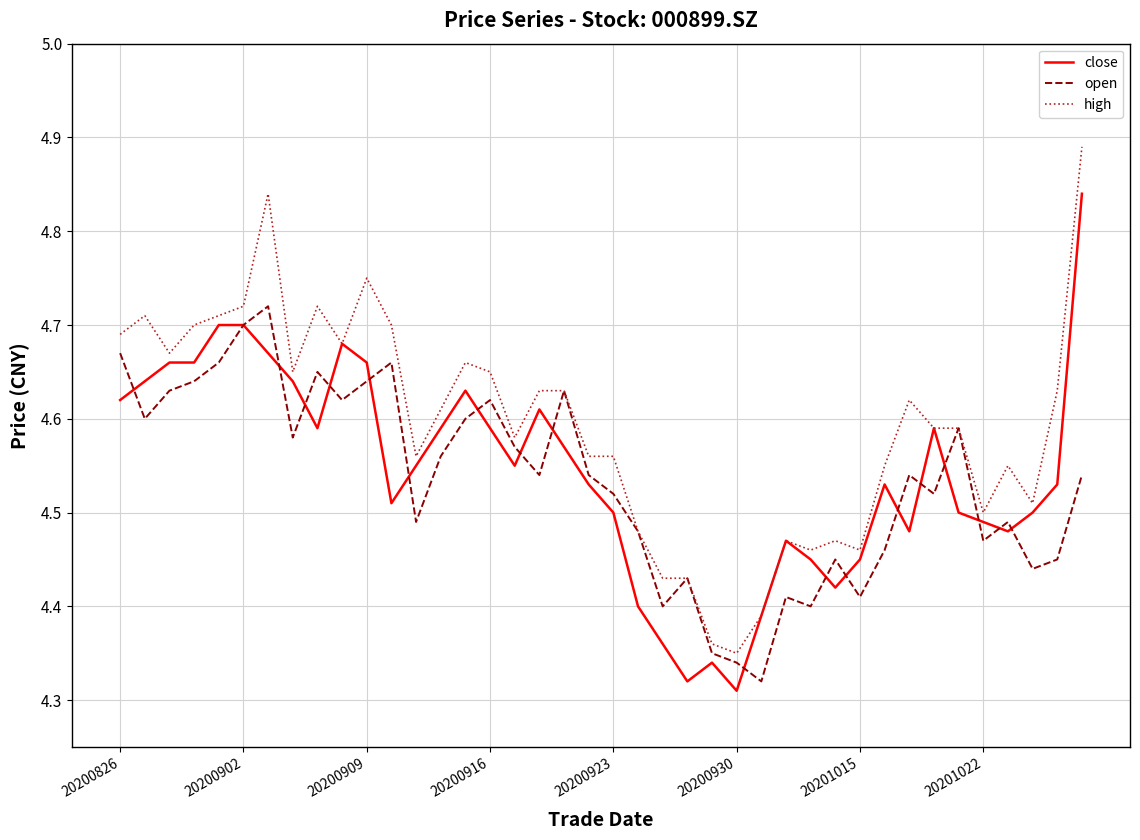

Which series has the largest total across all categories?

high